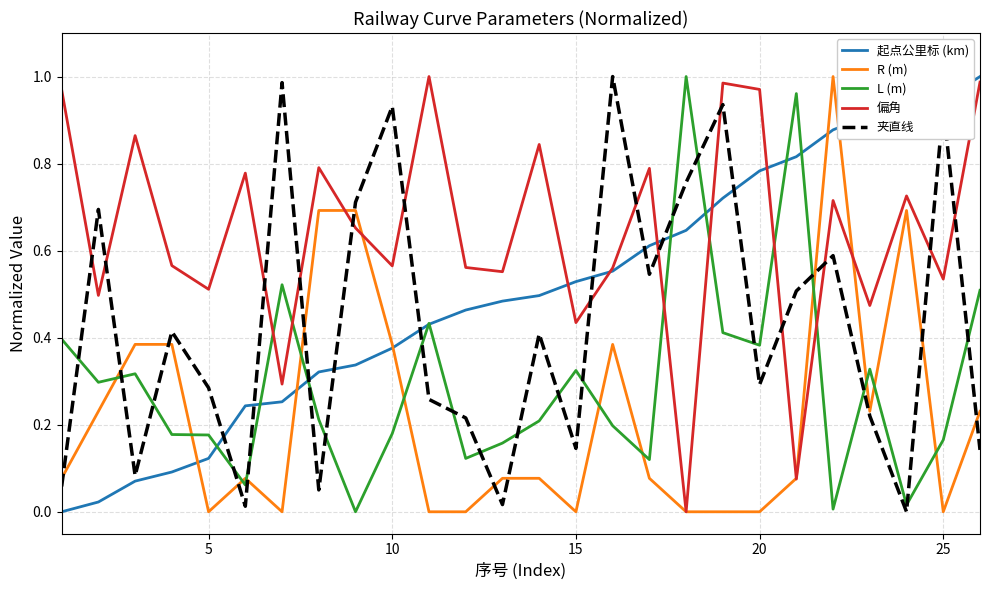

True or false: R (m) has more than 2 interior local peaks.

True